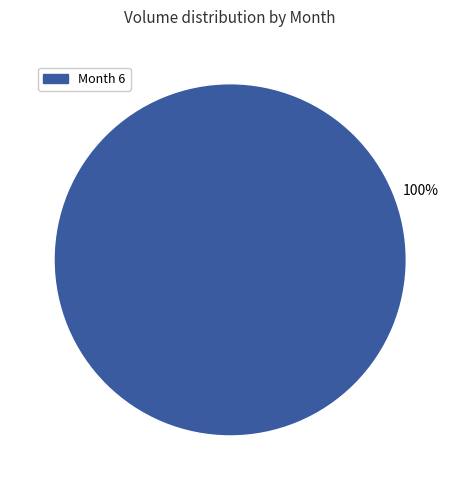

Which slice represents more than half of the pie?

Month 6